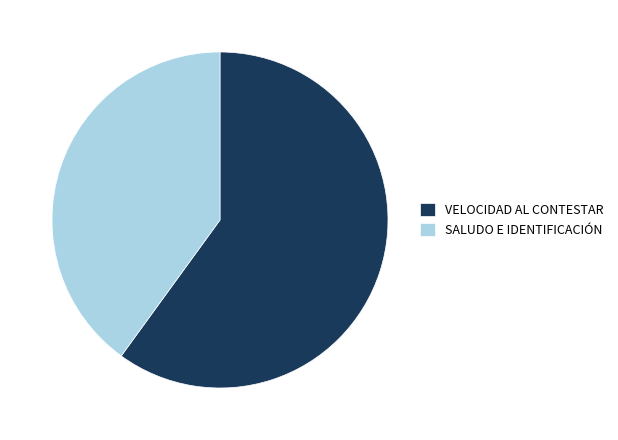

The SALUDO E IDENTIFICACIÓN slice represents 40% of the pie. True or false?

True